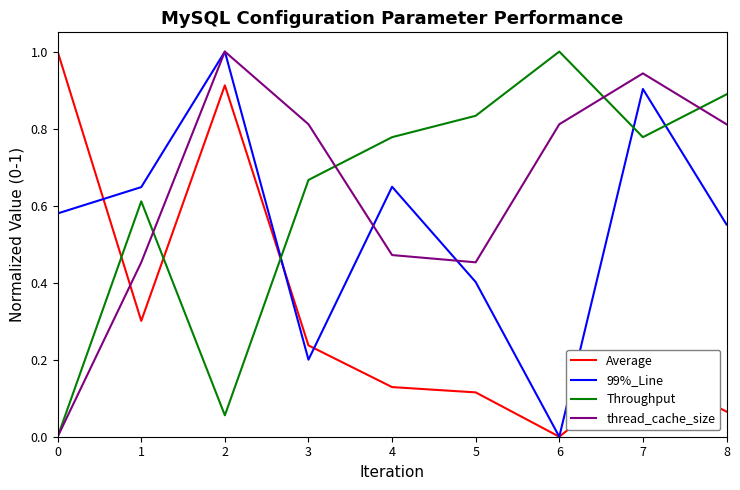

At which label is 99%_Line closest to 0?

6